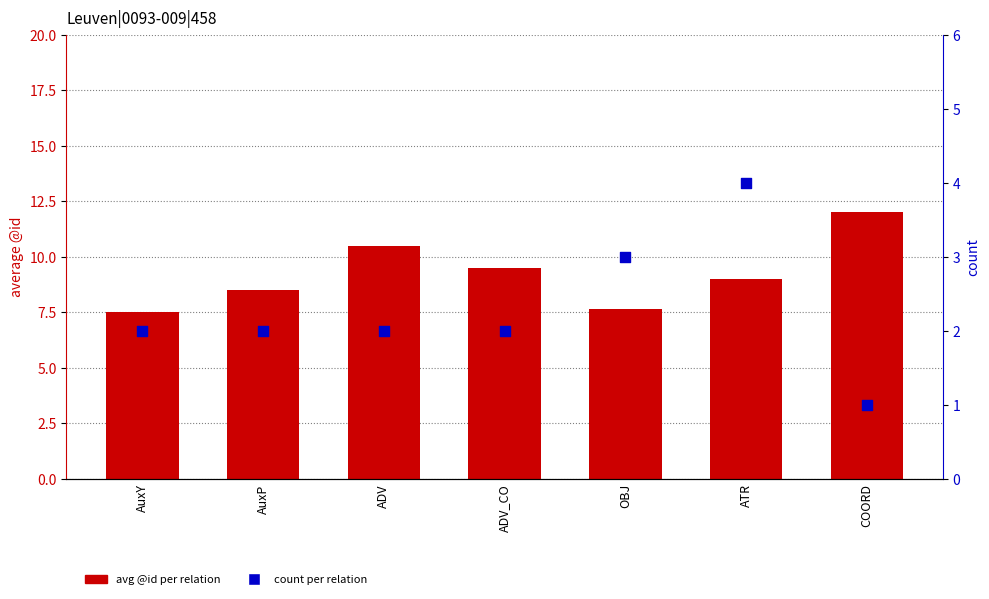

At which category is the sum across all series the highest?

ATR